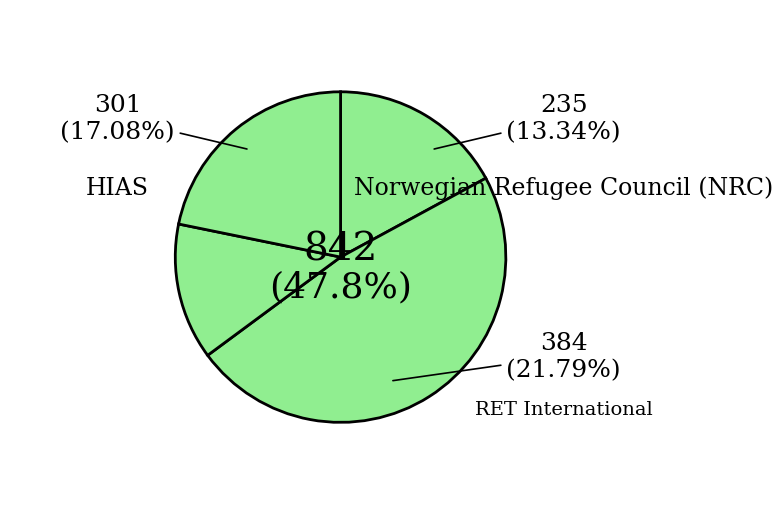

Approximately how many times larger is the value at RET International compared to International Organization for Migration?

0.5